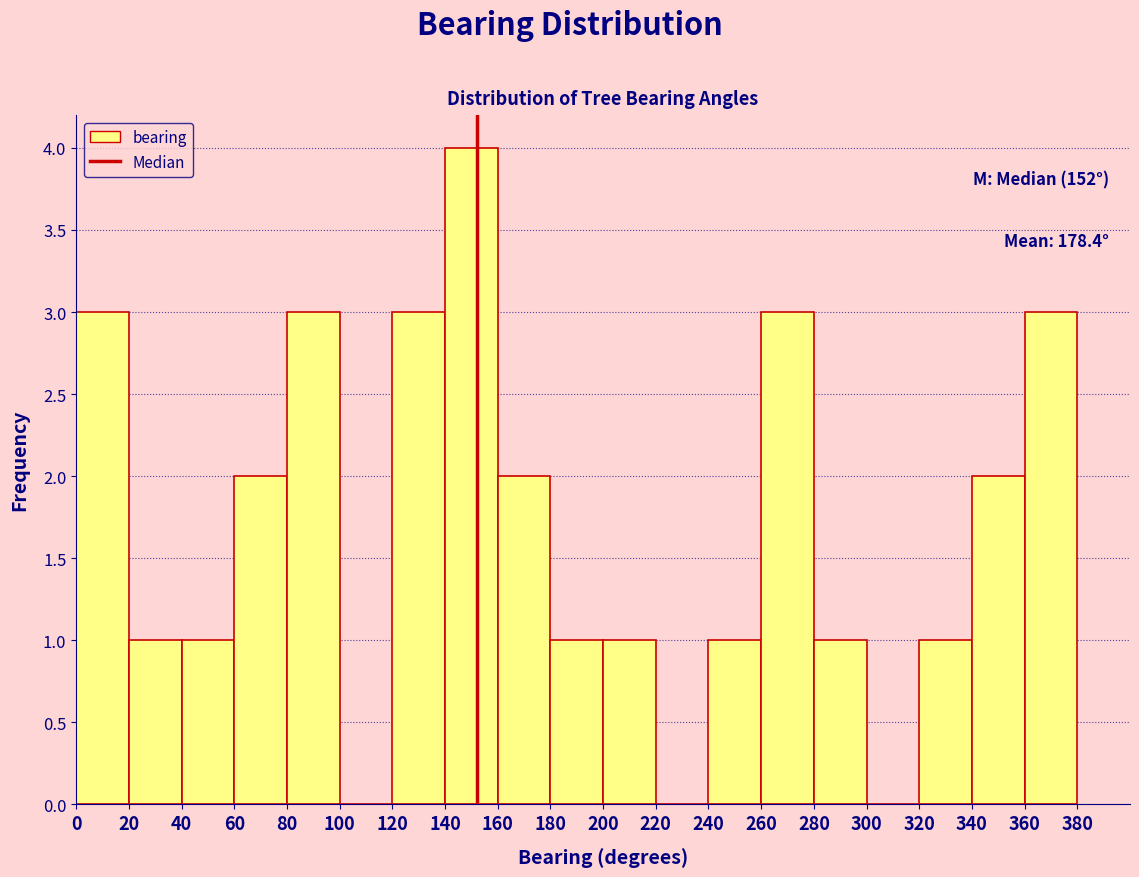

Which range on the x-axis has the tallest bar?

140 to 160